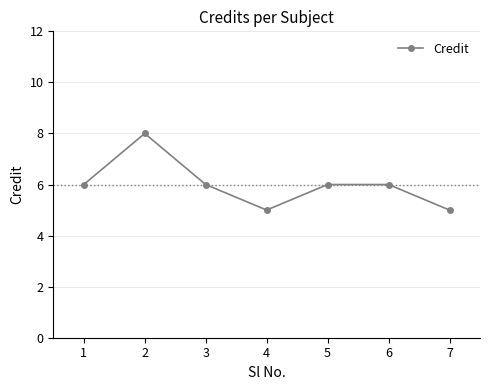

Does the chart display data point markers on the line(s)?

Yes